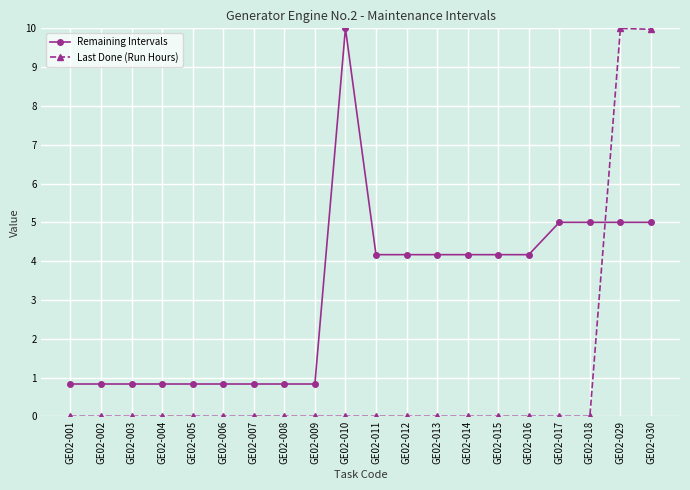

True or false: Last Done (Run Hours) has more than 0 points higher than both neighbors.

True